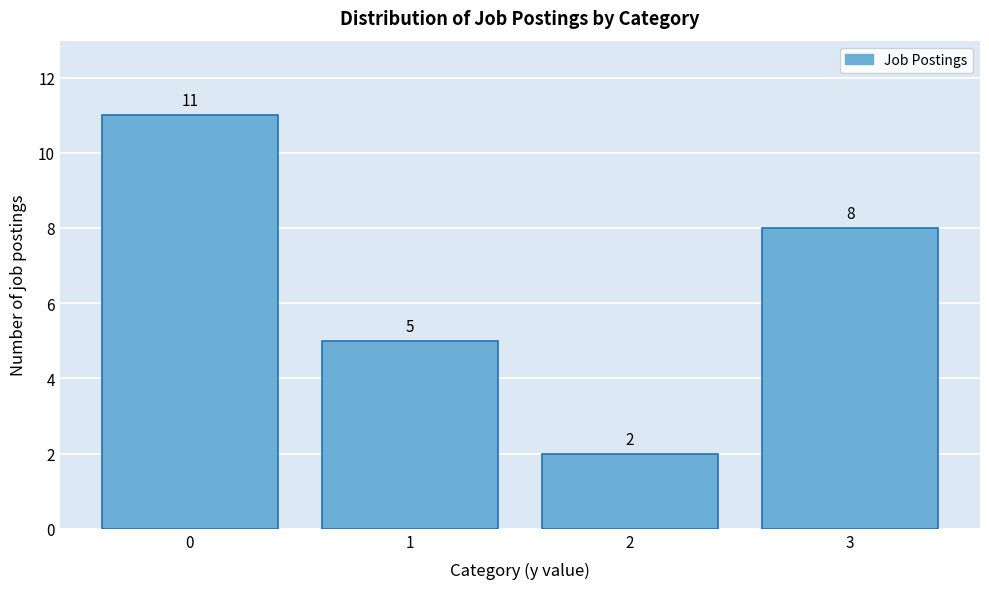

Reading right to left, list all the values displayed in this chart.

8	2	5	11